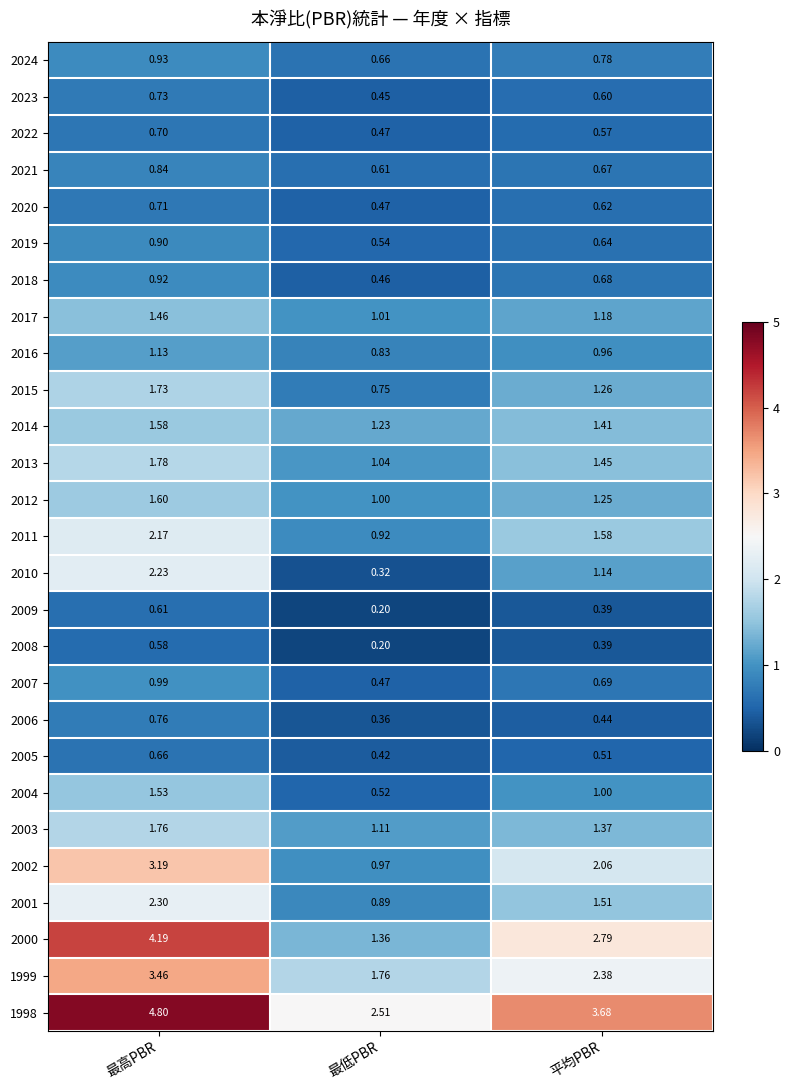

Which category has the lowest value in the 2019 series?

最低PBR